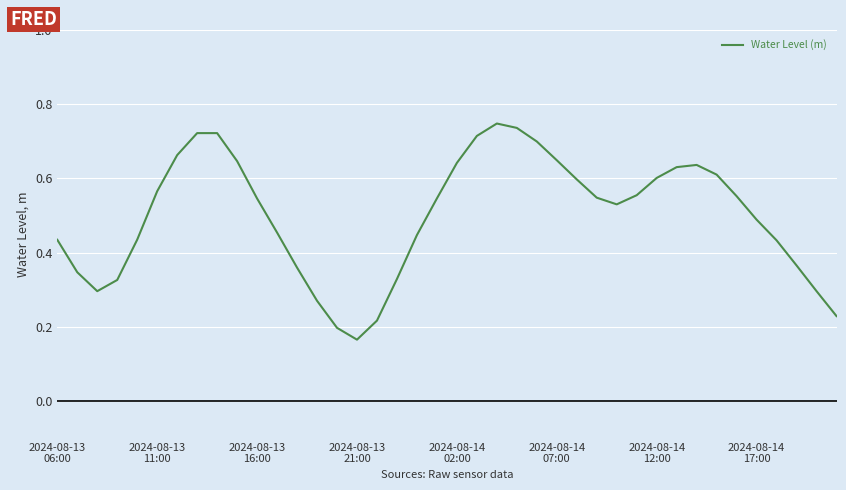

Which label corresponds to the smallest value in the chart?

2024-08-13
21:00